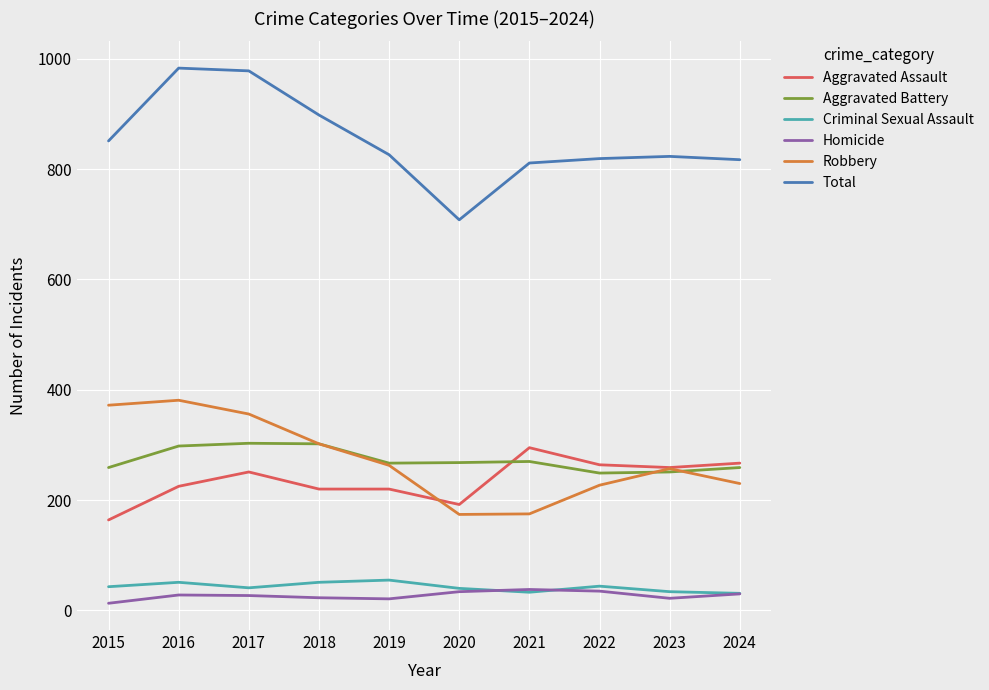

What is the approximate value of Aggravated Assault at 2018?

220